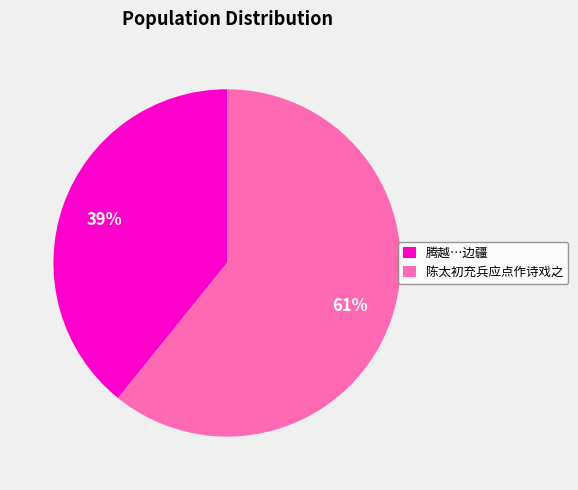

To the nearest percent, what percentage of the pie is 陈太初充兵应点作诗戏之?

61%